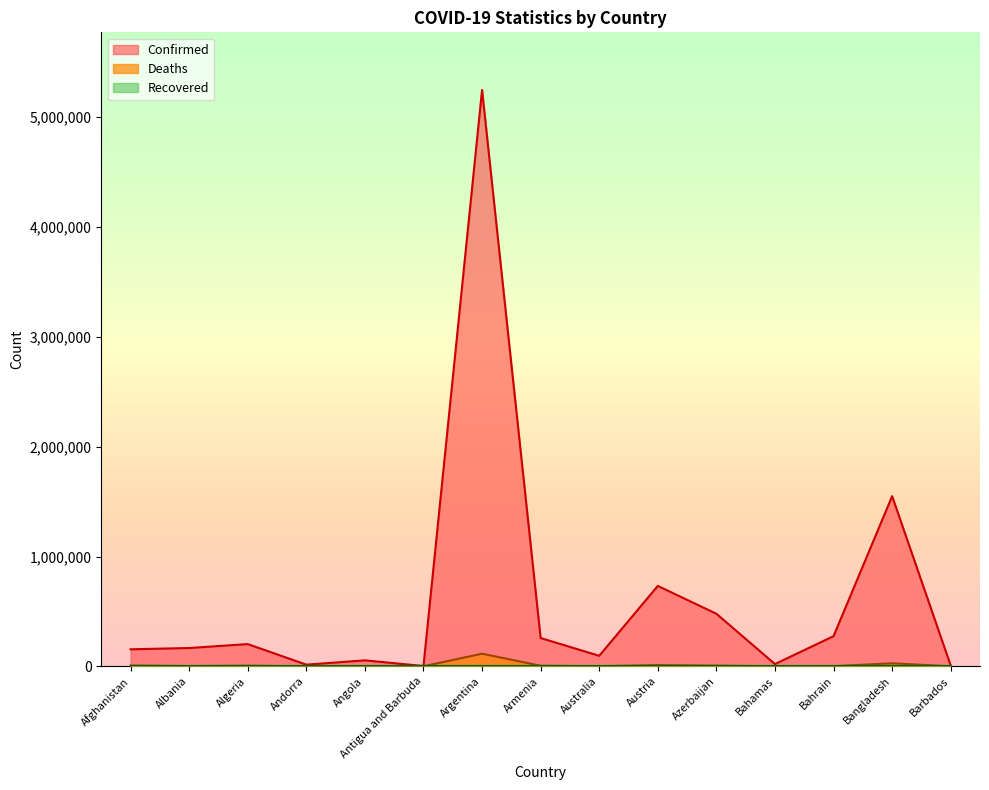

What is the spread (max minus min) of values at Andorra?

15167